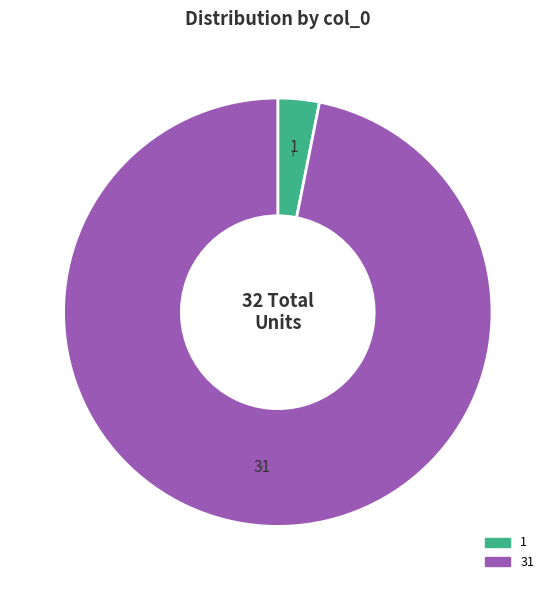

Which slice is the smallest?

1